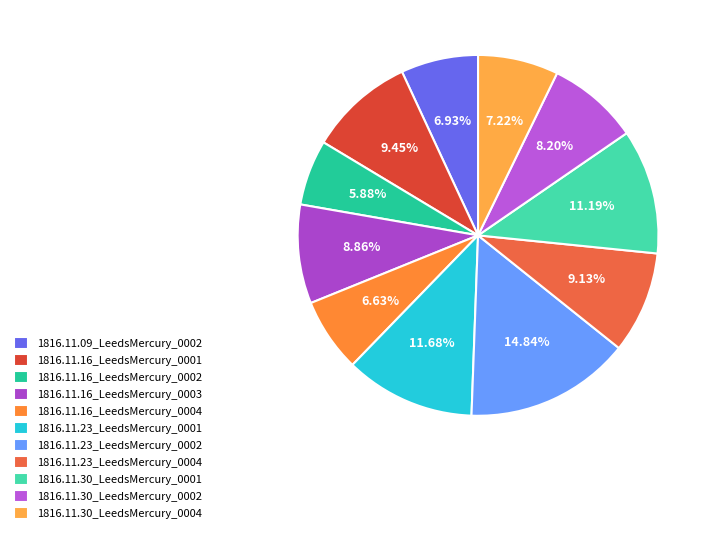

To the nearest percent, what percentage of the pie is 1816.11.23_LeedsMercury_0002?

15%